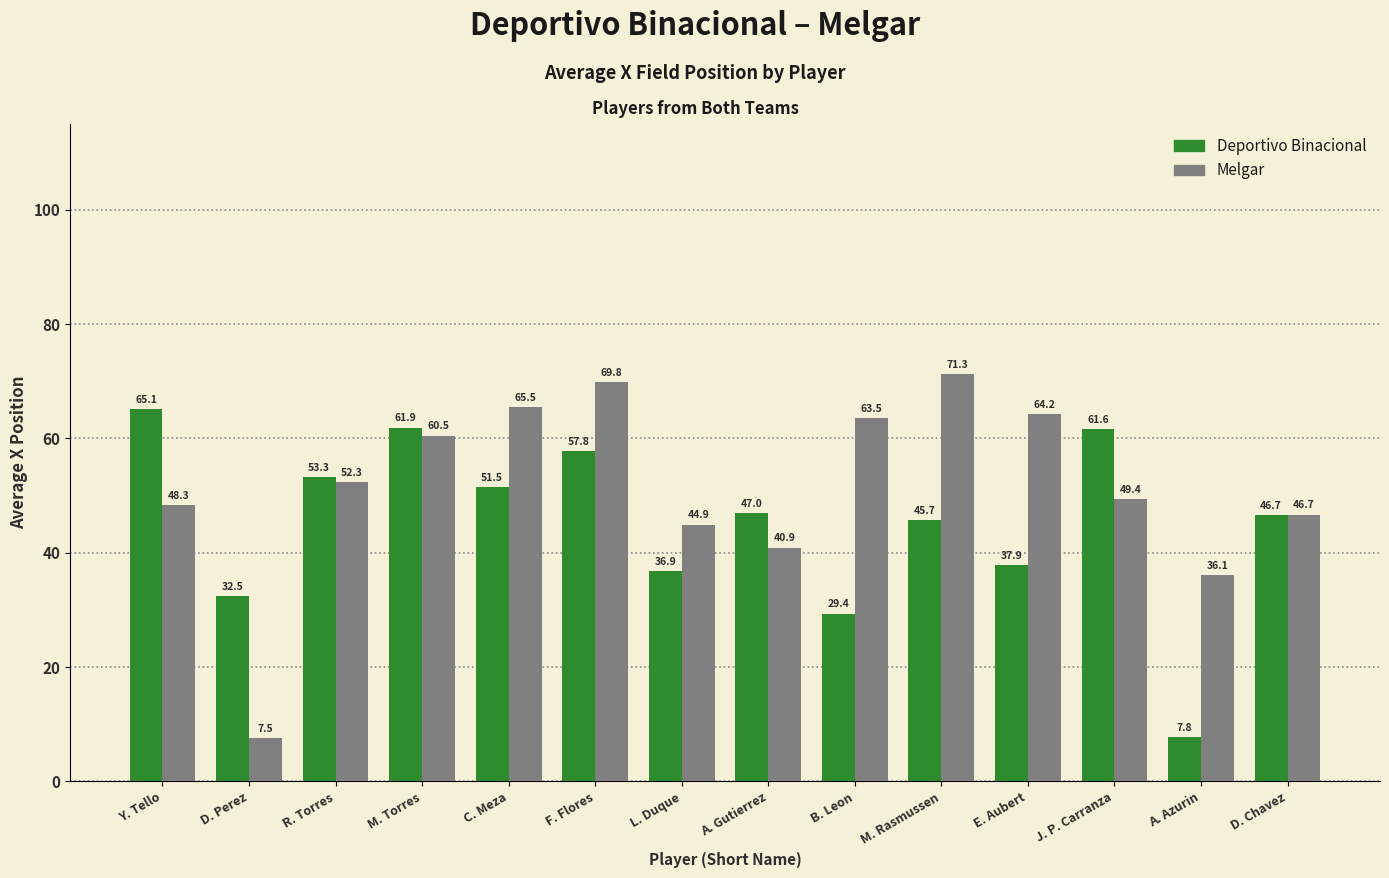

What is the value of the Deportivo Binacional bar at the 8th from the left?

47.0